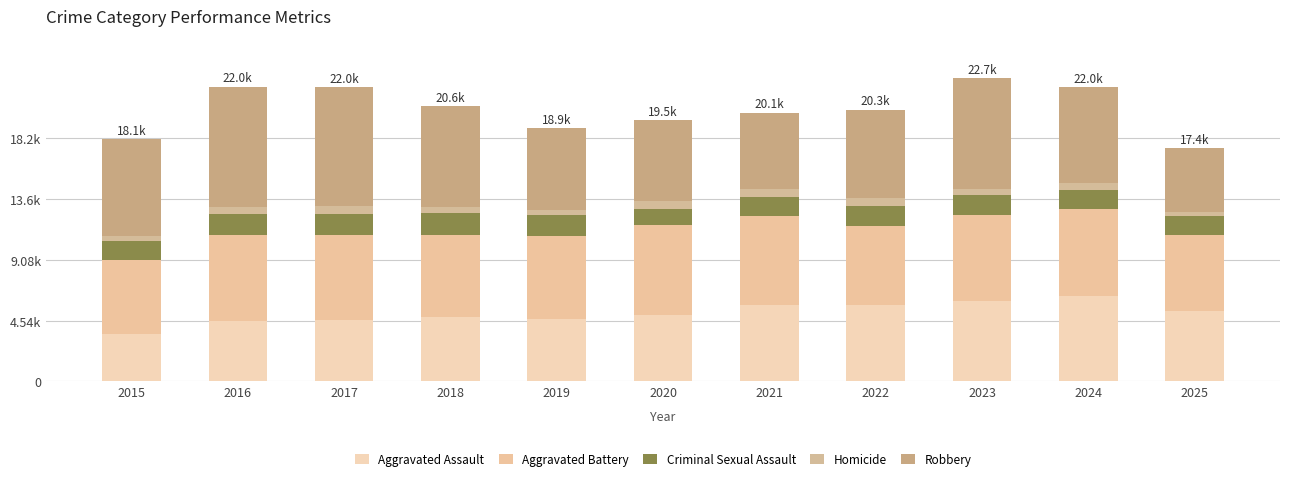

Does the chart contain stacked bars?

Yes